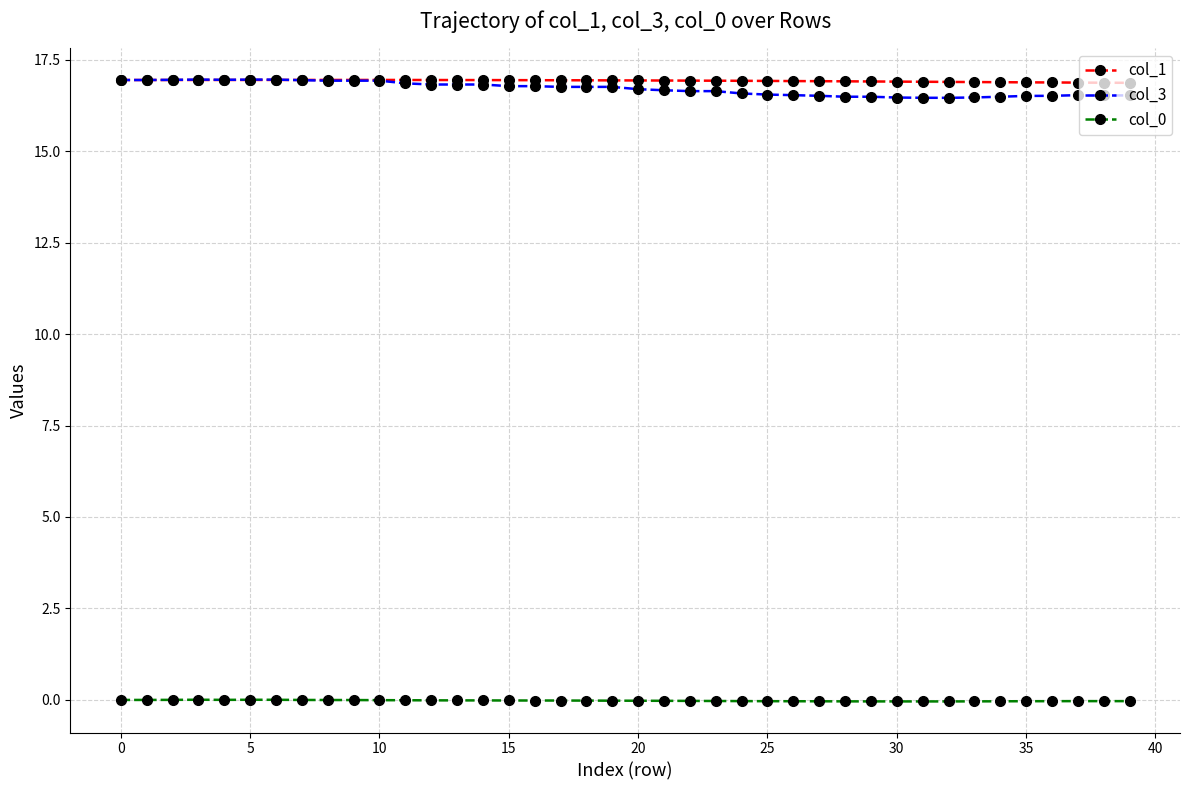

At how many categories does at least one series exceed 4?

40